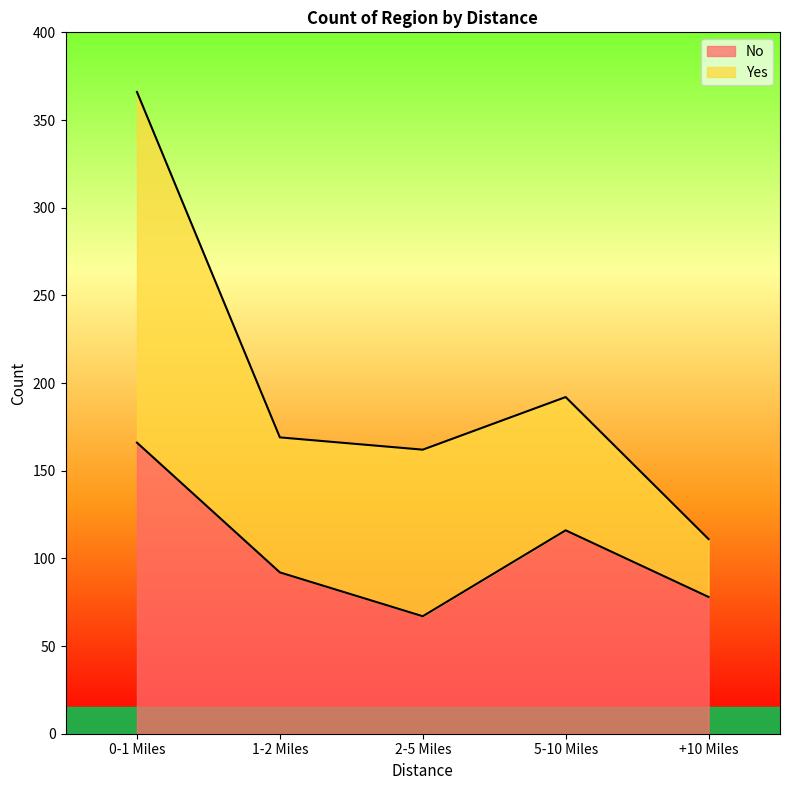

Which label corresponds to the smallest value in the chart?

2-5 Miles